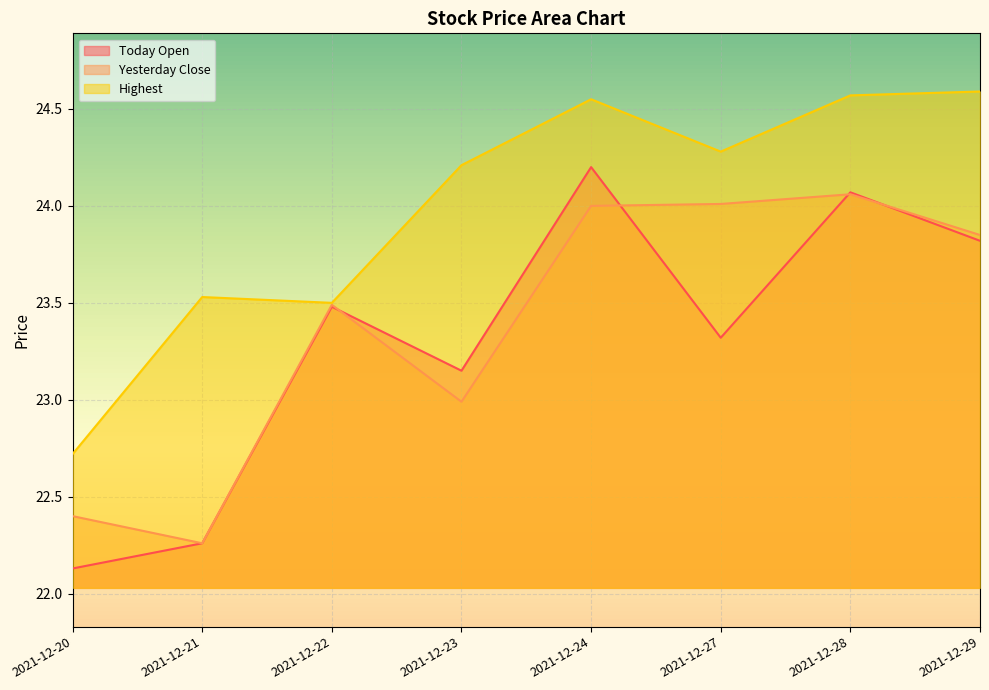

Reading left to right, list all the values displayed in this chart.

today_open: 22.1	22.3	23.5	23.1	24.2	23.3	24.1	23.8
yesterday_close: 22.4	22.3	23.5	23.0	24.0	24.0	24.1	23.9
highest: 22.7	23.5	23.5	24.2	24.6	24.3	24.6	24.6